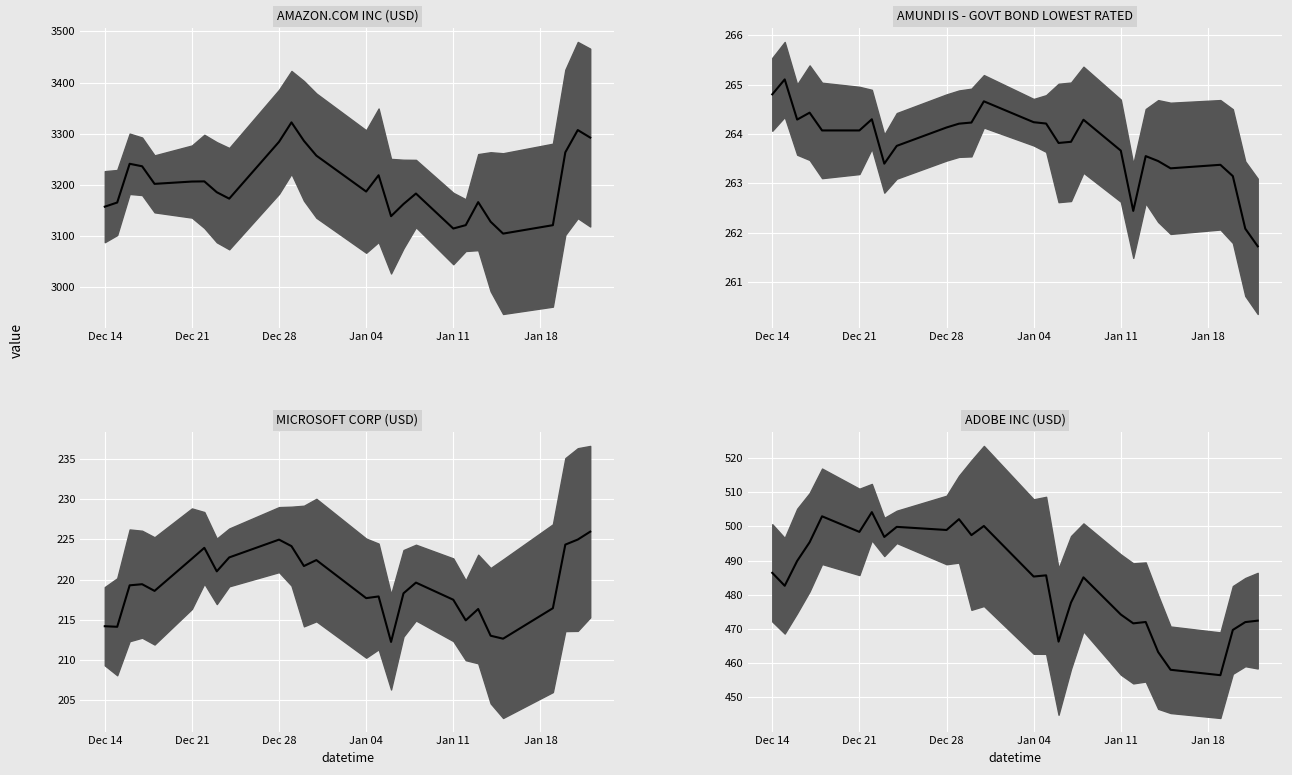

What is the value of the AMUNDI IS - GOVT BOND LOWEST RATED point at the 17th from the left?

263.8